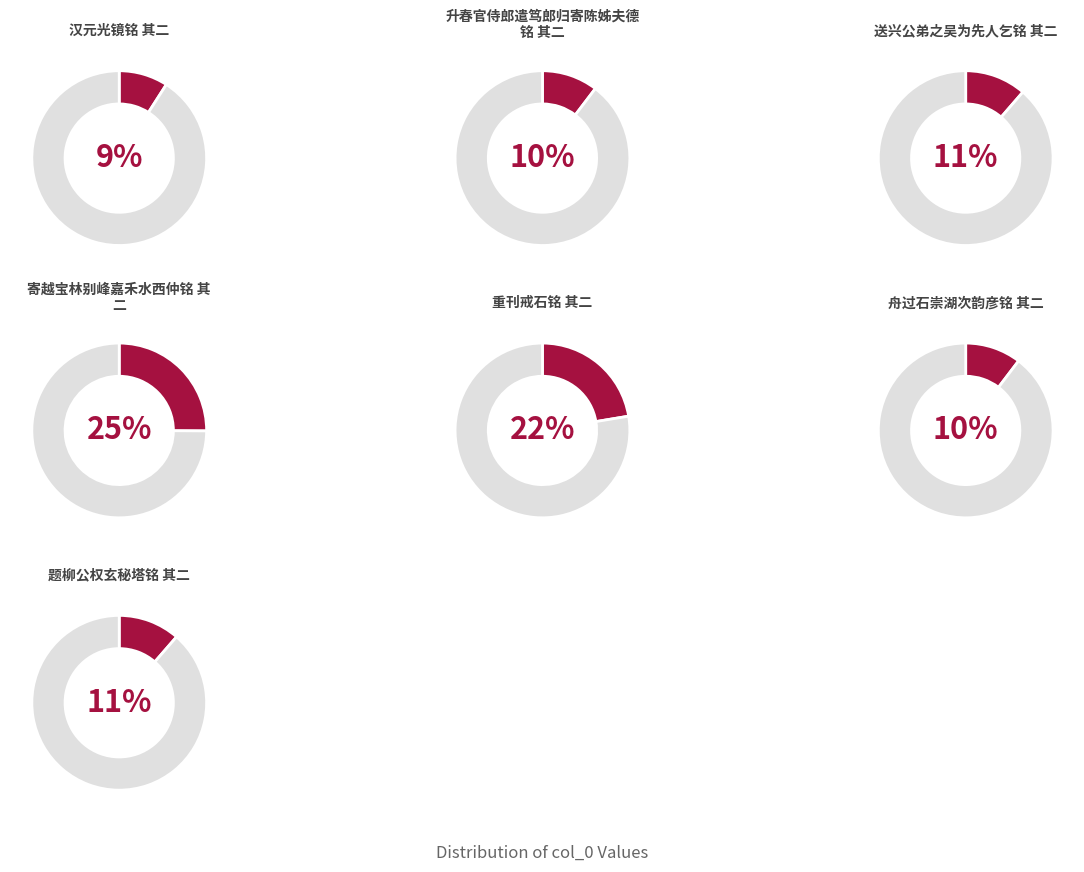

Is it true that 题柳公权玄秘塔铭 其二 is 6% of the pie?

False